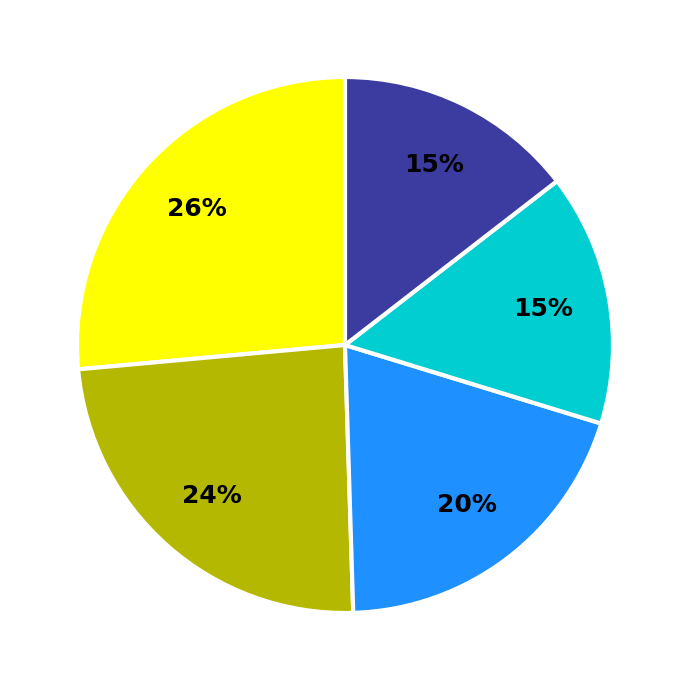

Is there a majority slice in this chart?

No